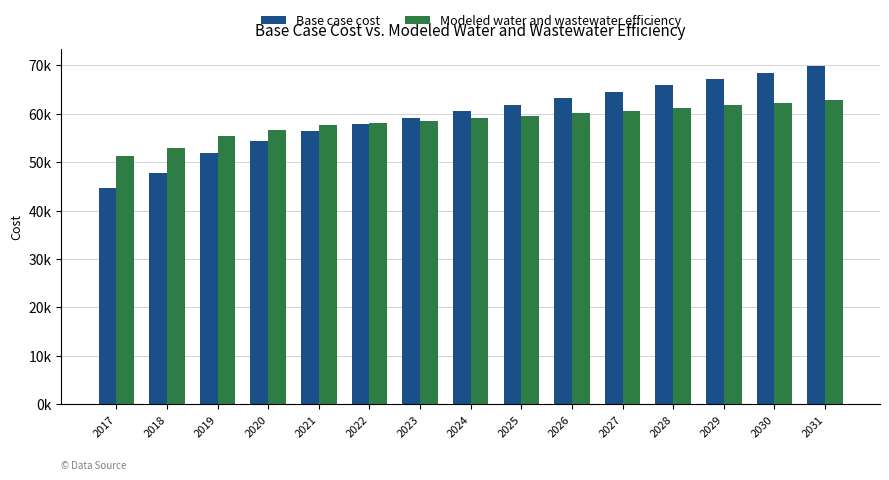

What is the sum of all Modeled water and wastewater efficiency values?

877812.5